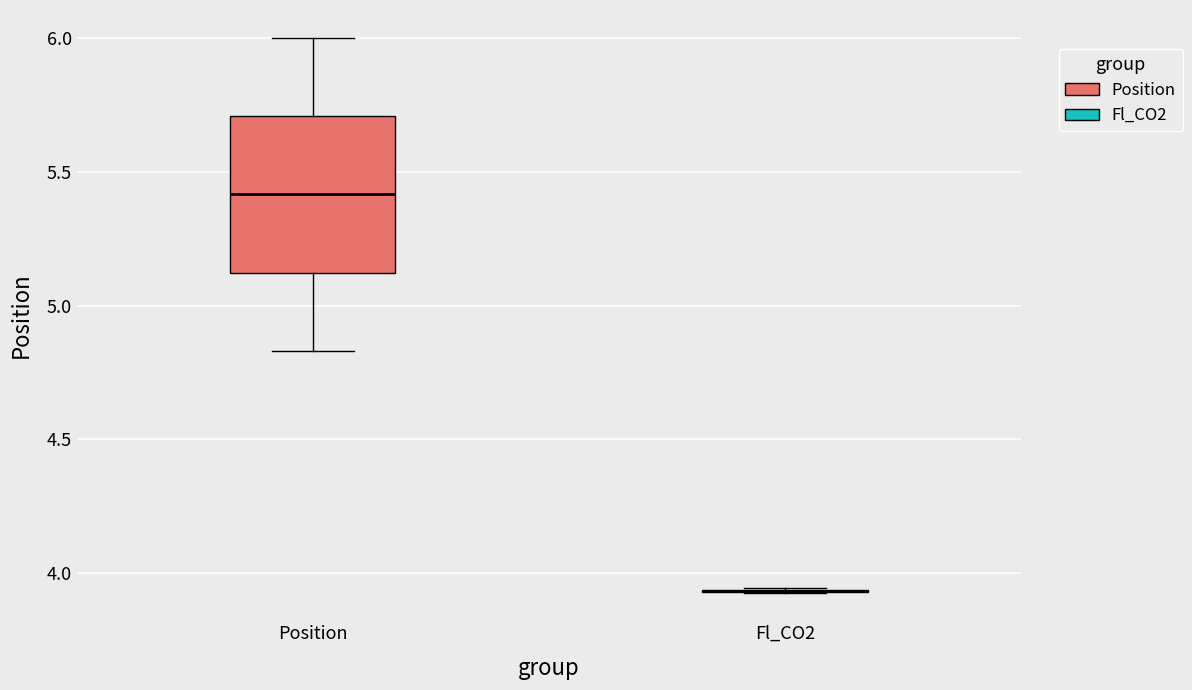

Reading left to right, transcribe this box plot: for each box, give where its median line is, the range the box spans, and where its two whiskers end, as read against the y-axis. The values are not printed on the chart, so give them approximately, as read against the axis.

Position: median 5.40, box 5.10 to 5.70, whiskers 4.85 to 6.00
Fl_CO2: box collapsed to a line at 3.95, whiskers 3.95 to 3.95